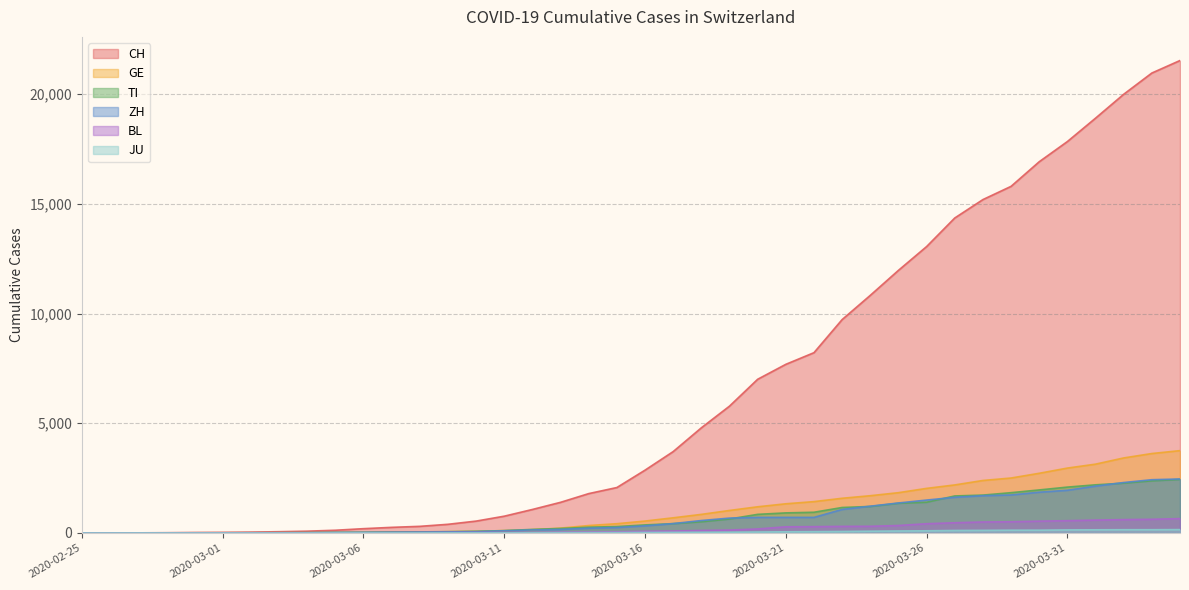

Is the value of GE at 2020-03-06 greater than the value of CH at 2020-02-27?

Yes